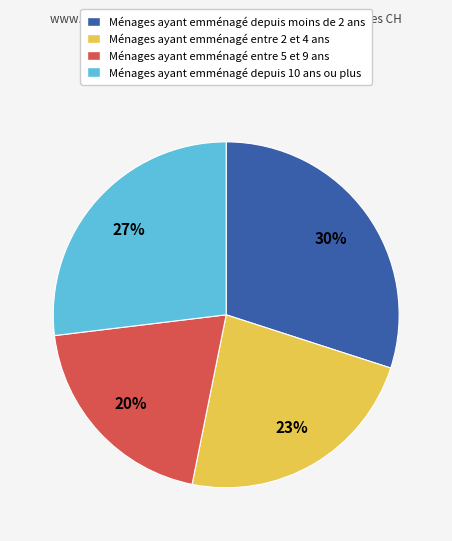

Is it true that Ménages ayant emménagé depuis moins de 2 ans is 30% of the pie?

True